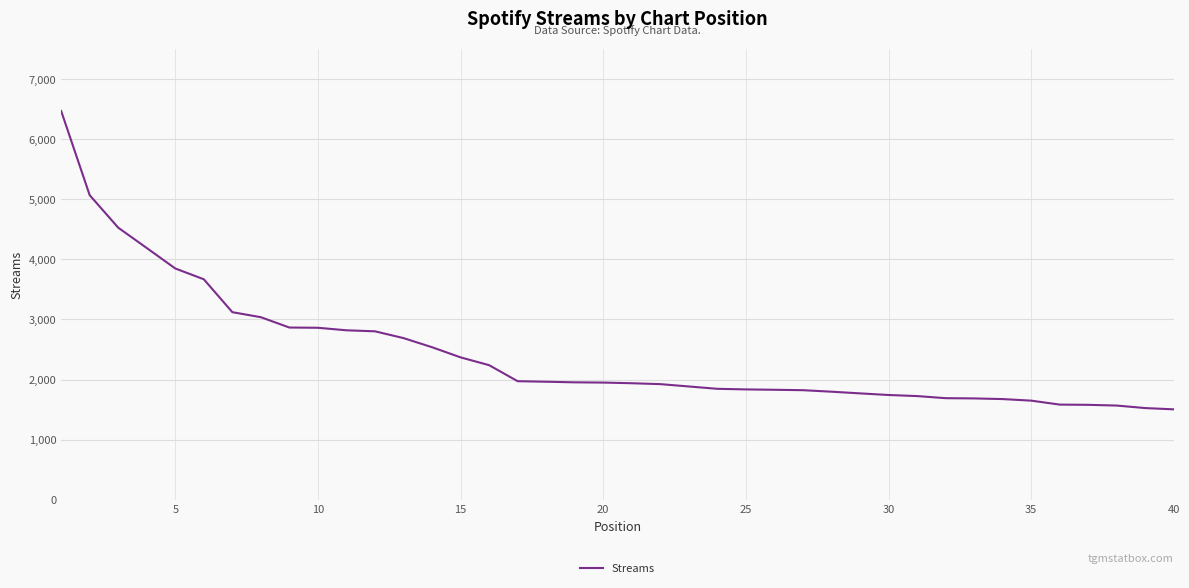

Is this an area chart (filled region under the line)?

No